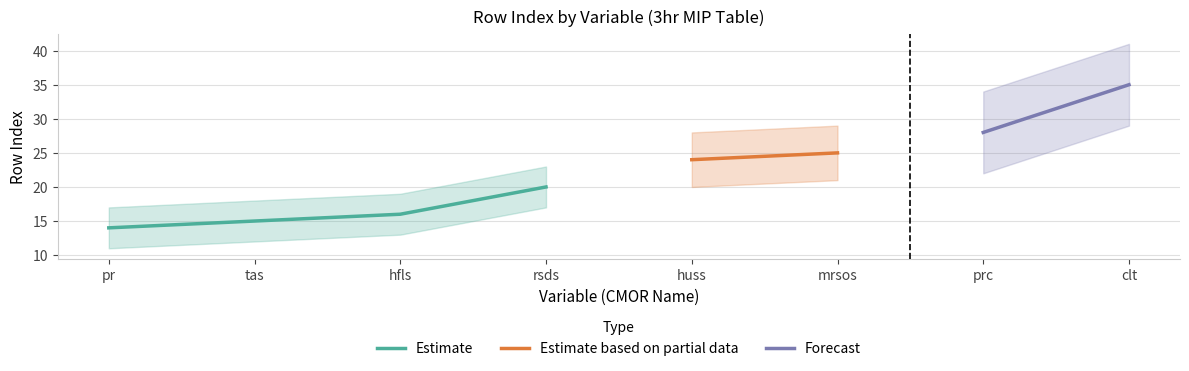

What is the greatest value displayed?

35